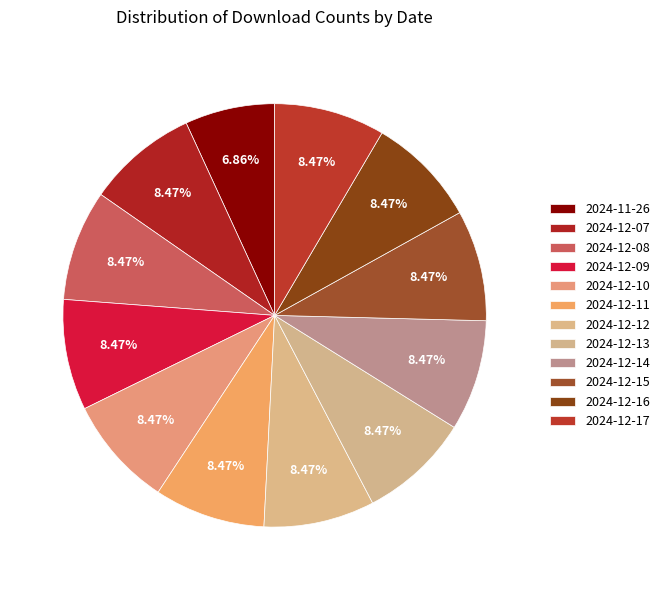

Does any single category account for the majority?

No